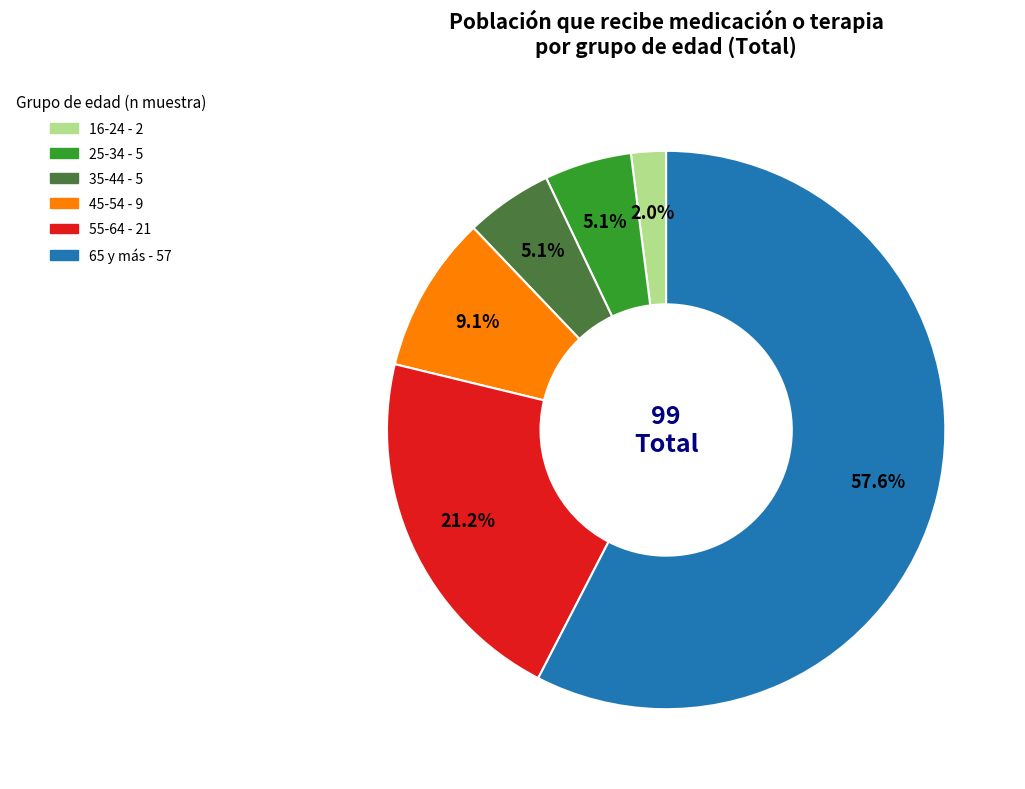

To the nearest percent, what percentage of the pie is 25-34?

5%